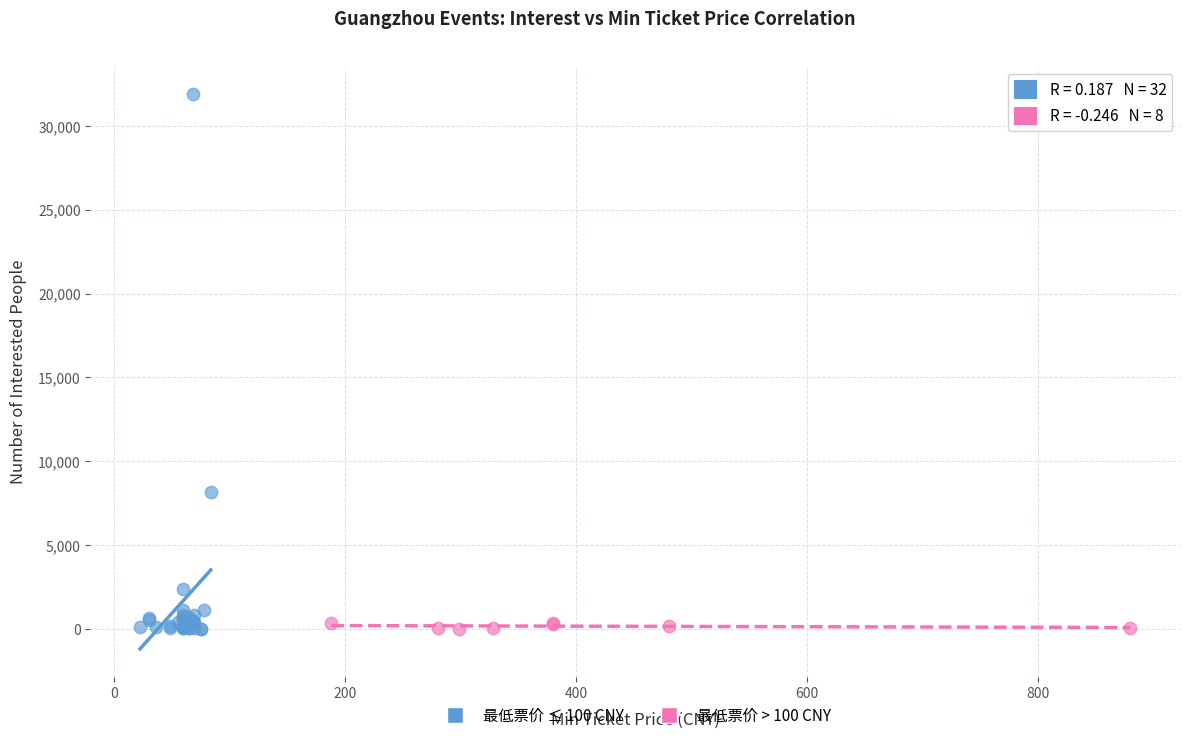

Which series has the widest spread of Y values?

最低票价 ≤ 100 CNY